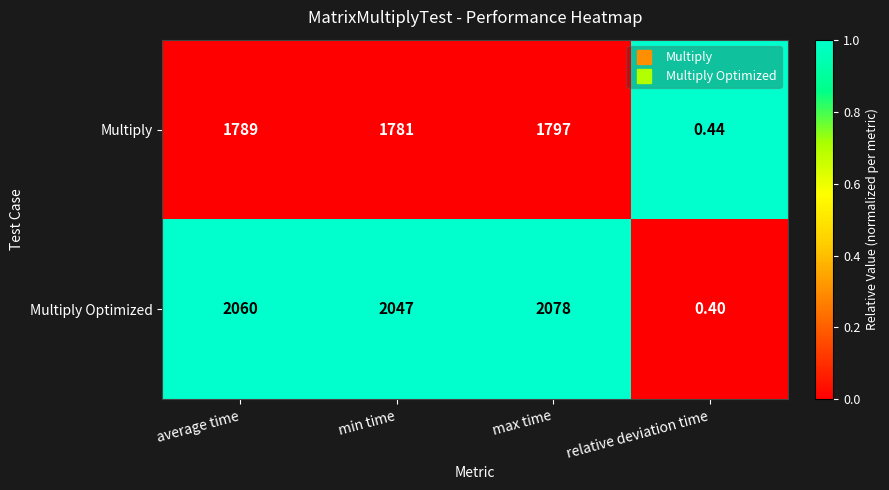

What is the total value across all series at relative deviation time?

0.8